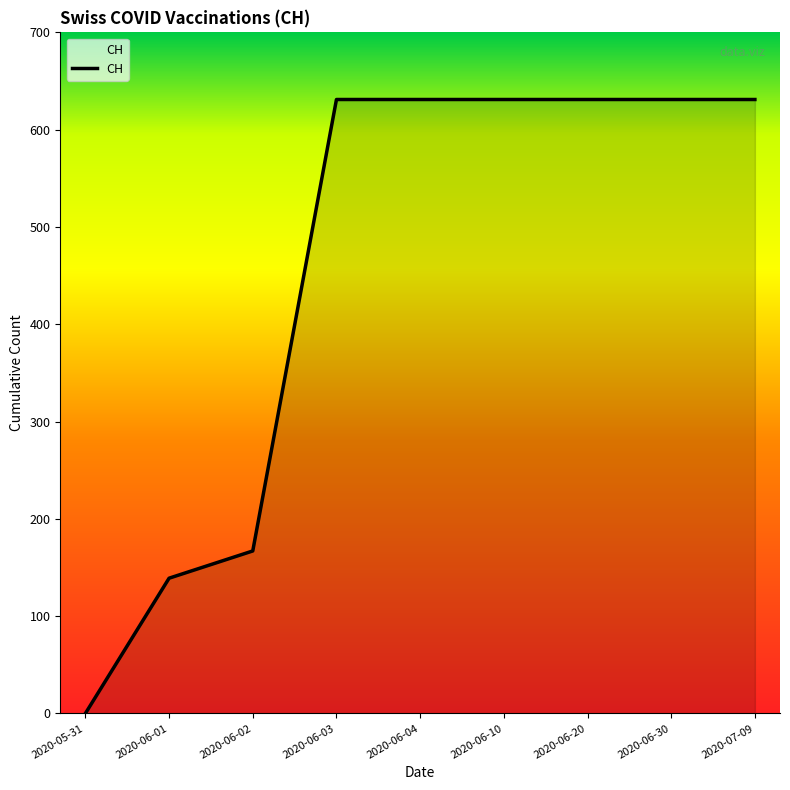

What is the difference between the maximum and minimum values?

631